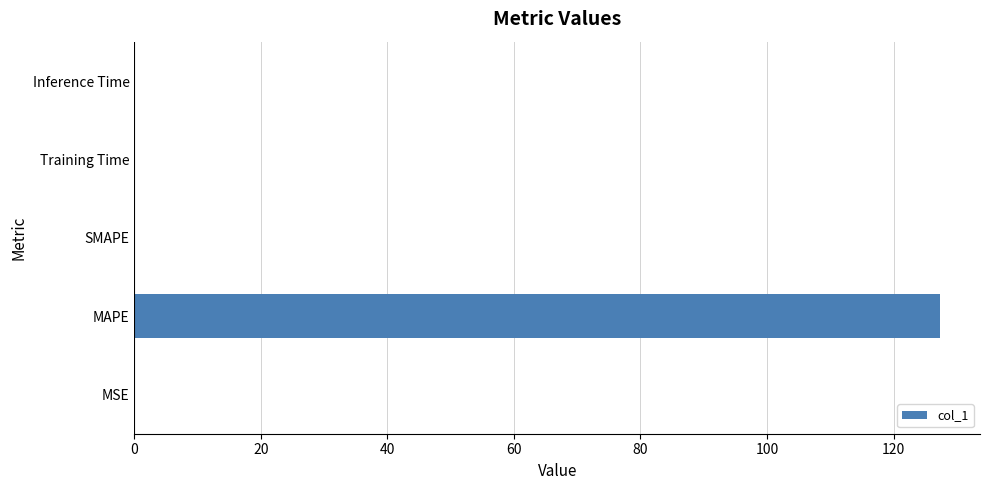

True or false: the data shows 0.0 at Inference Time.

True